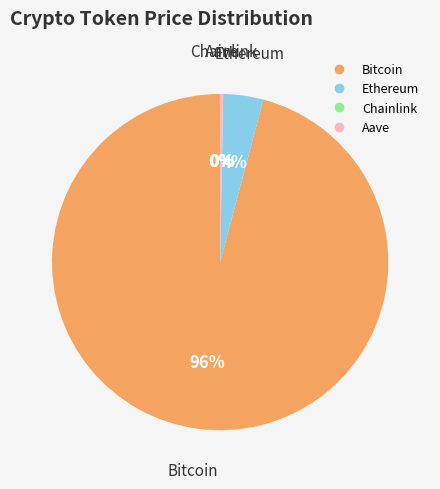

True or false: Ethereum accounts for 12% of the total.

False